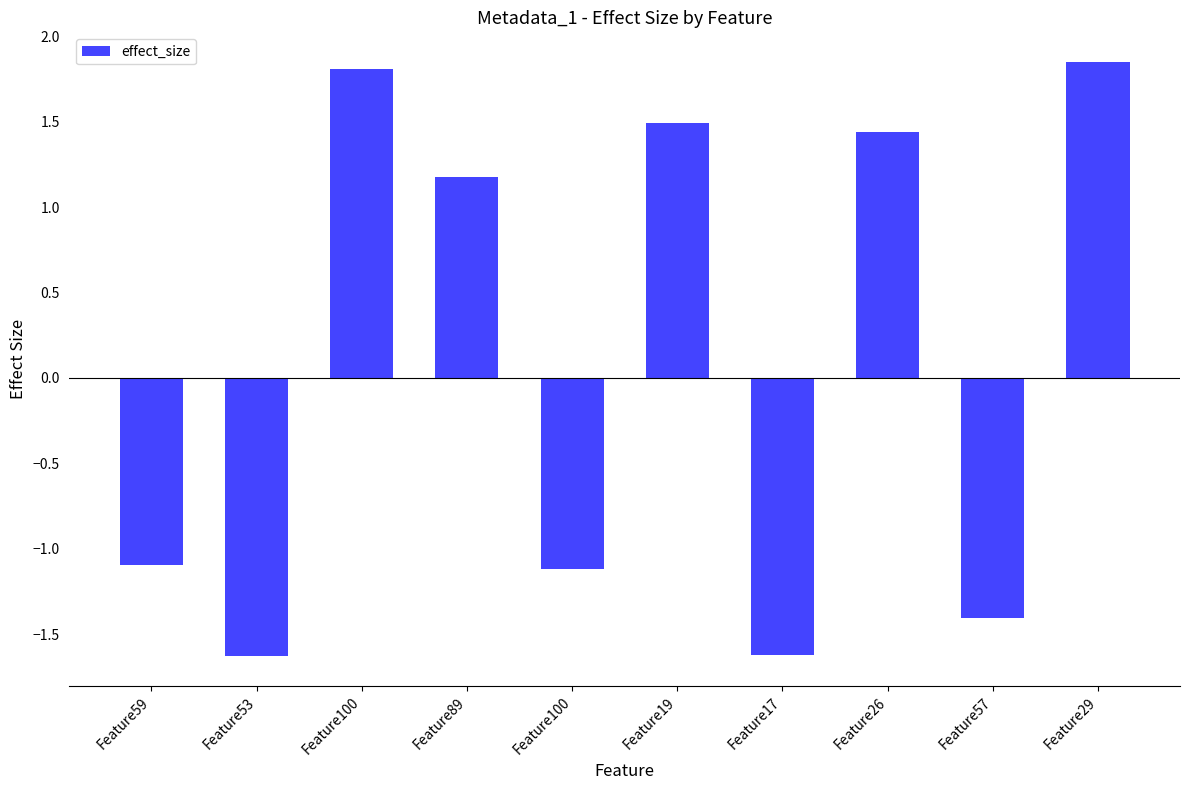

What is the label of the 7th bar from the left?

Feature17